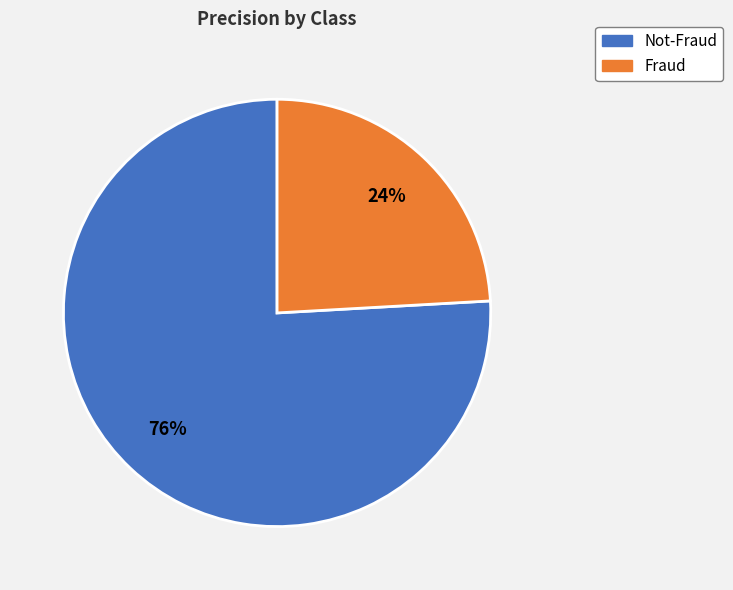

Do Not-Fraud and Fraud together represent more than half of the pie?

Yes